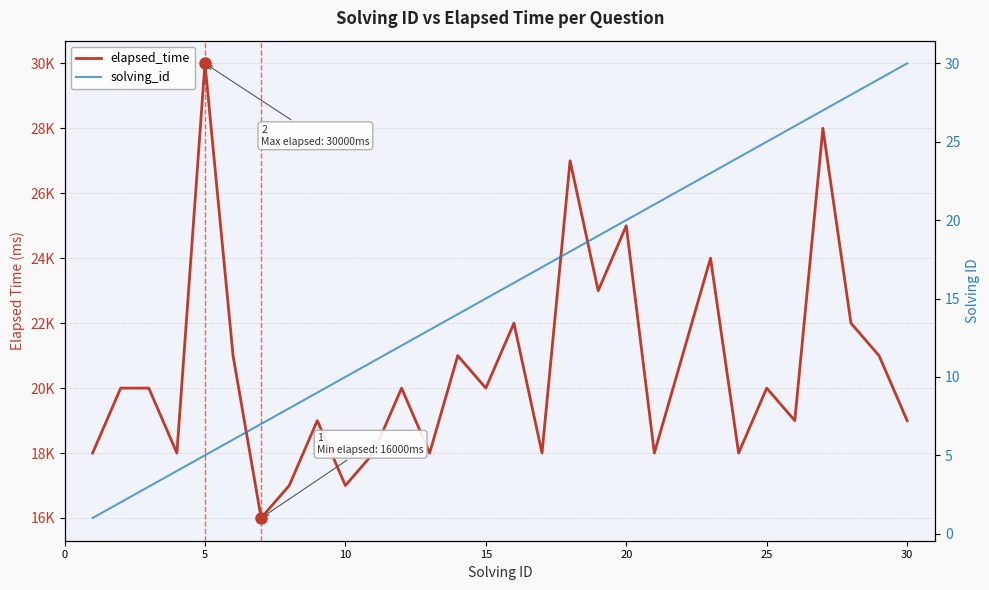

Rank the series at 30 from highest to lowest value.

elapsed_time, solving_id